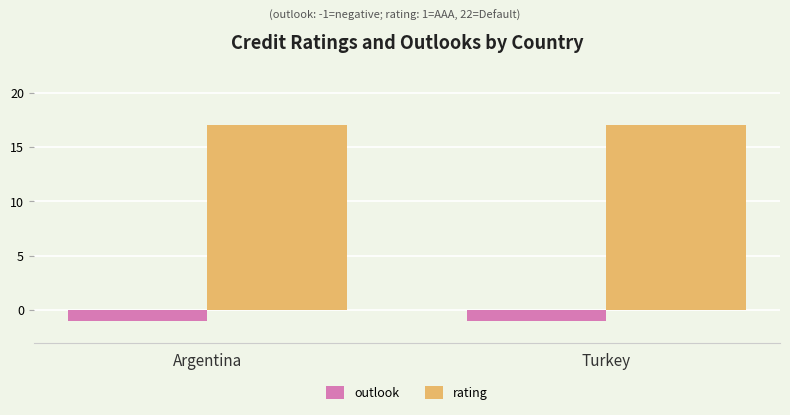

What is the label of the 1st bar from the right?

Turkey